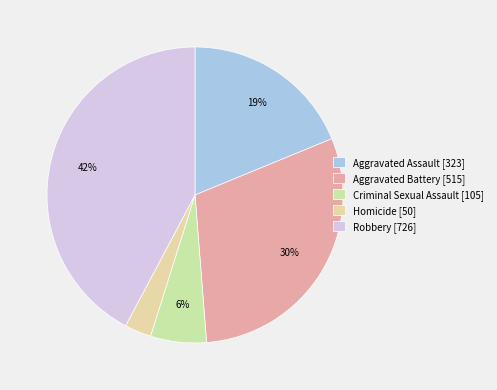

Approximately how many times larger is the value at Criminal Sexual Assault compared to Aggravated Assault?

0.3